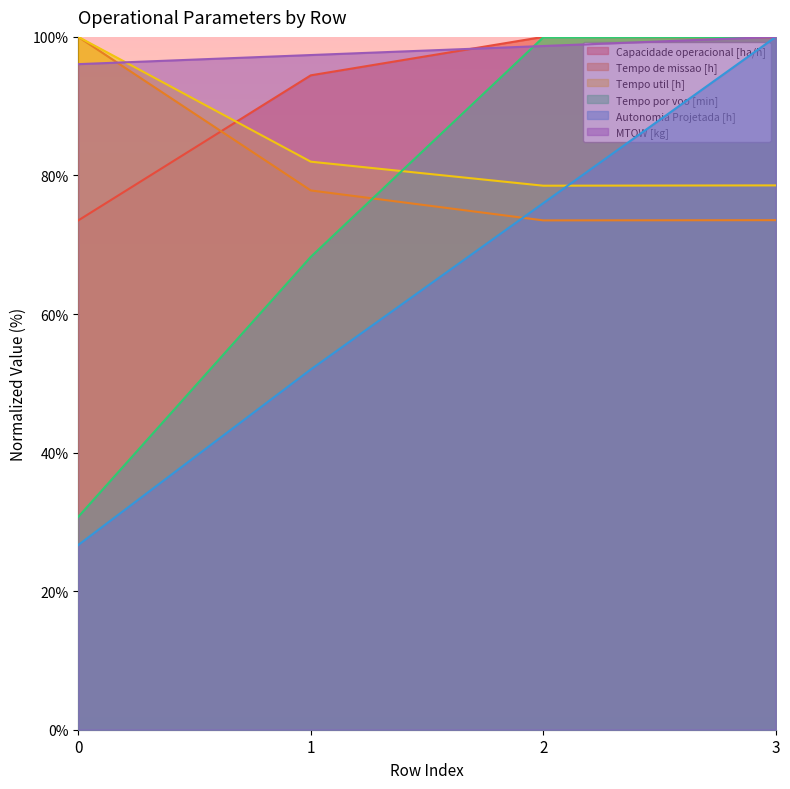

True or false: MTOW [kg] and Tempo por voo [min] cross at least once.

True